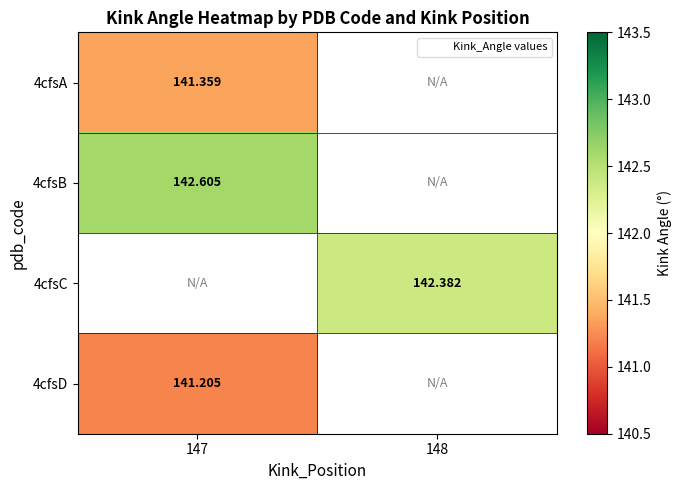

Which category has the lowest value across all series?

147